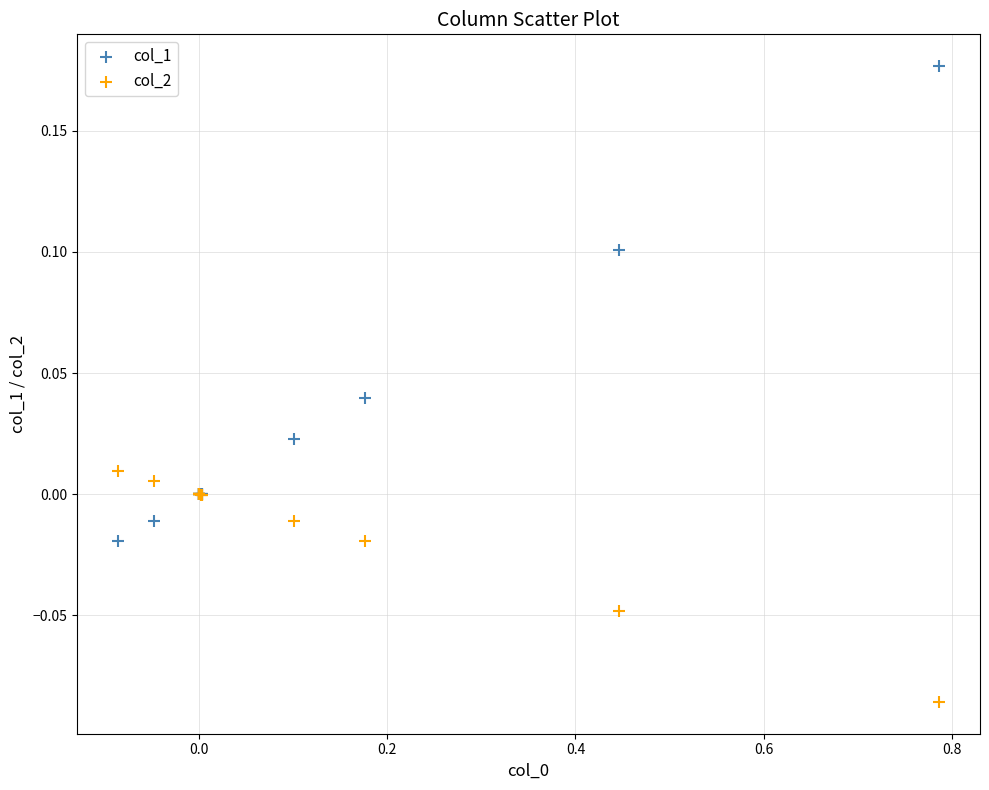

Which series reaches the minimum Y coordinate?

col_2